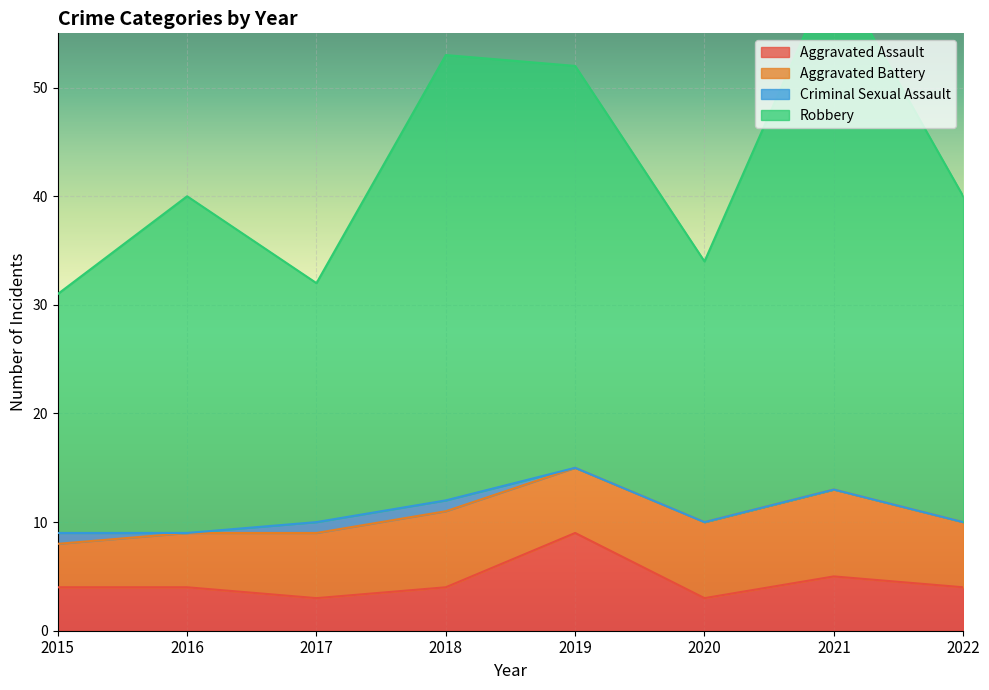

The value of Aggravated Assault at 2021 is 5. True or false?

True